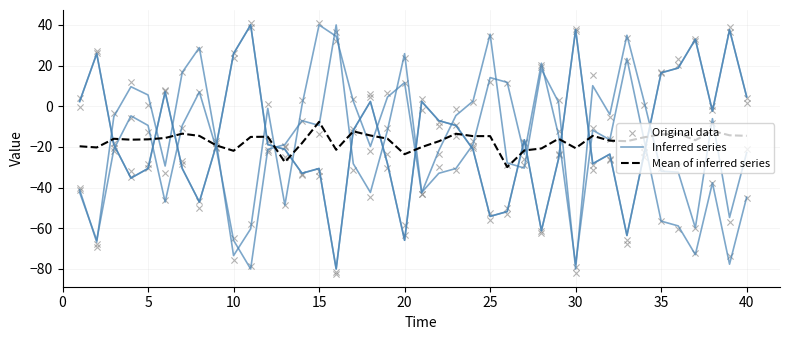

Which series contains the highest Y value?

Original data